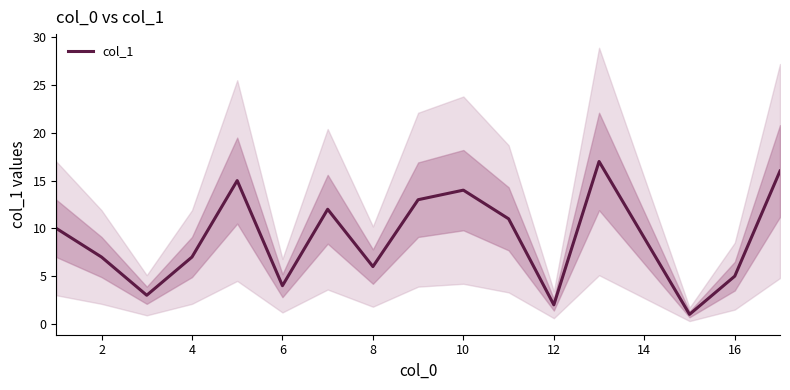

True or false: col_1 has a value of 2 at 12.

True